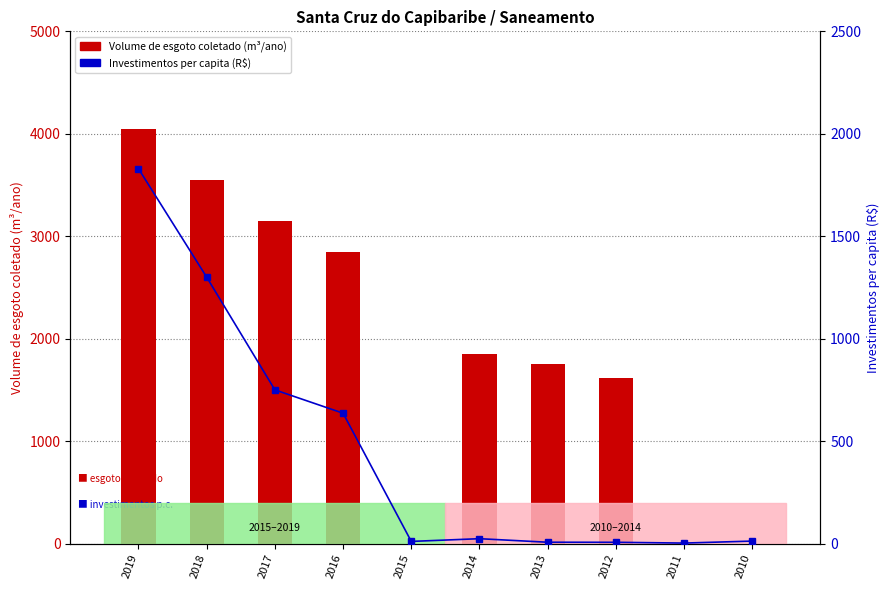

What is the difference between the Volume de esgoto coletado values at 2013 and 2019?

2300.0